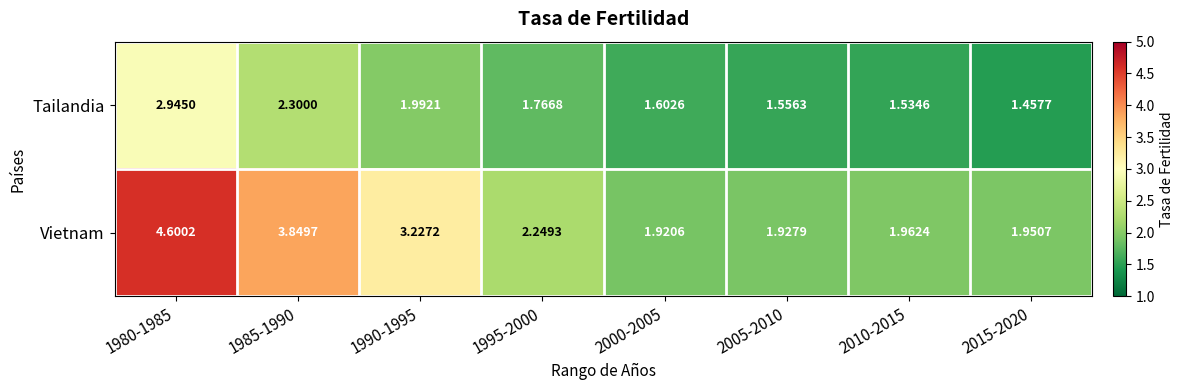

Between 1985-1990 and 2010-2015, which series saw the biggest shift?

Vietnam